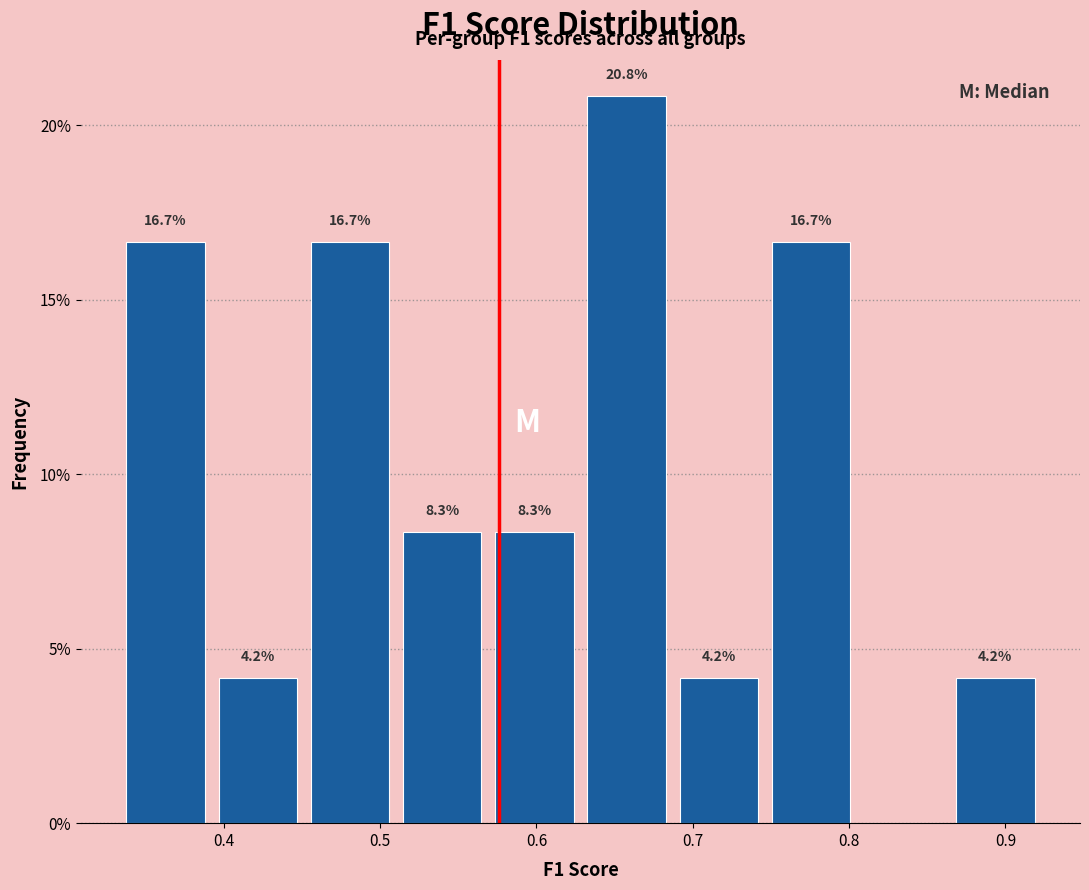

Which range on the x-axis has the tallest bar?

0.63 to 0.69